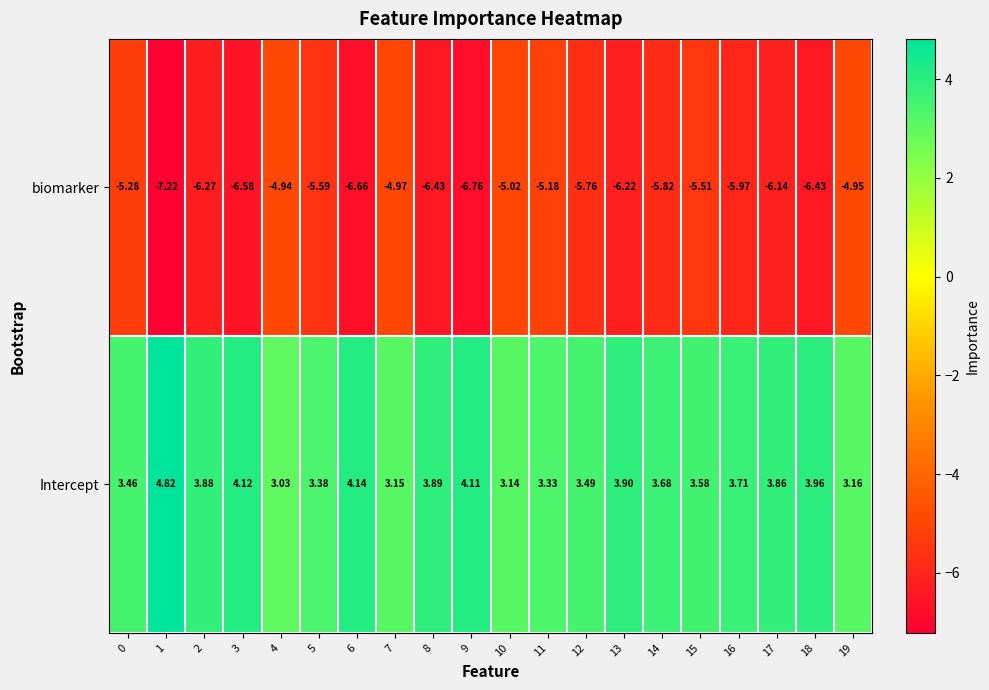

Is the value of Intercept at 19 greater than the value of biomarker at 4?

Yes